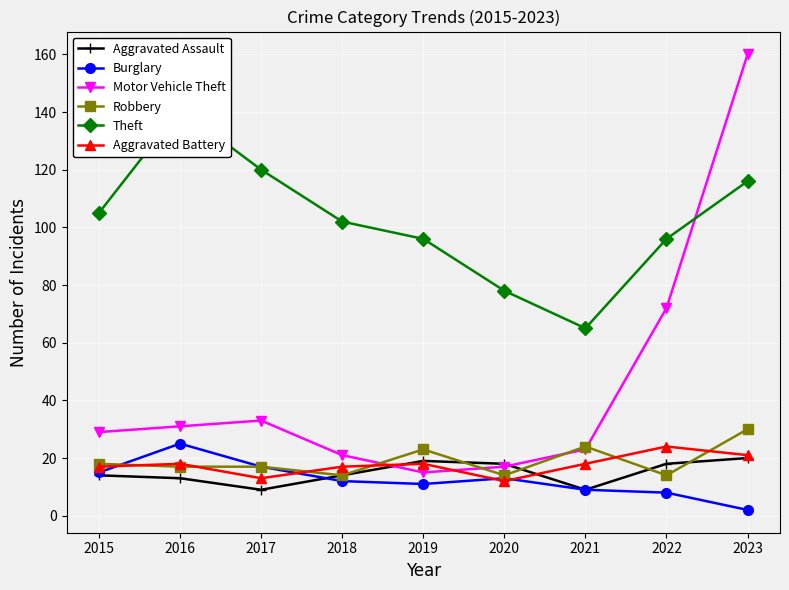

Reading left to right, extract all data points from this chart.

Aggravated Assault: 14	13	9	14	19	18	9	18	20
Burglary: 15	25	17	12	11	13	9	8	2
Motor Vehicle Theft: 29	31	33	21	15	17	23	72	160
Robbery: 18	17	17	14	23	14	24	14	30
Theft: 105	141	120	102	96	78	65	96	116
Aggravated Battery: 17	18	13	17	18	12	18	24	21